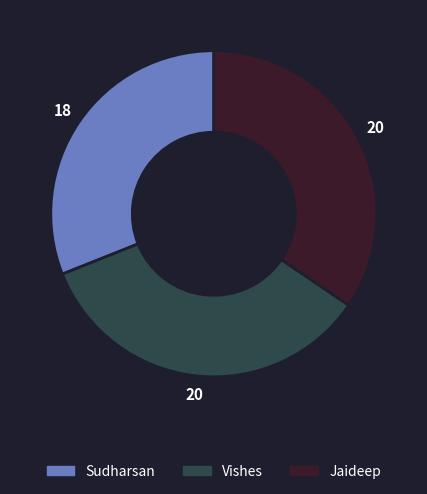

Is there any slice that represents more than half of the pie?

No